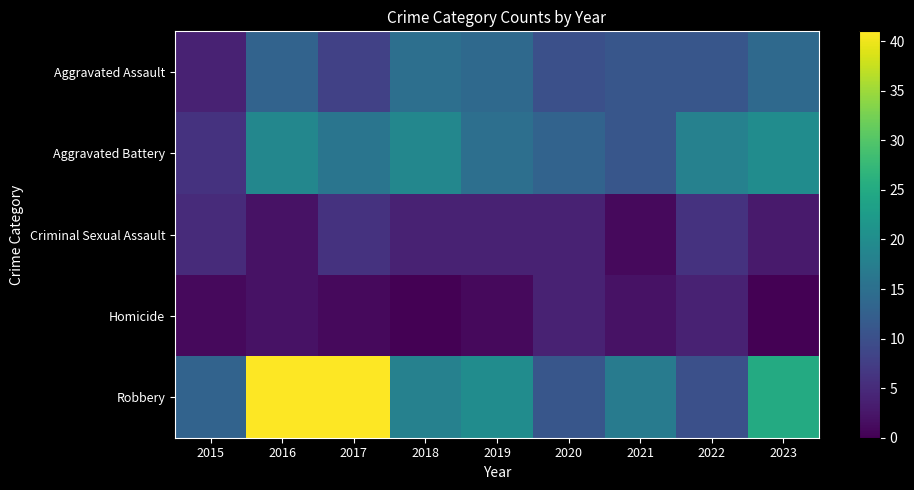

Which label corresponds to the smallest value in the chart?

2018